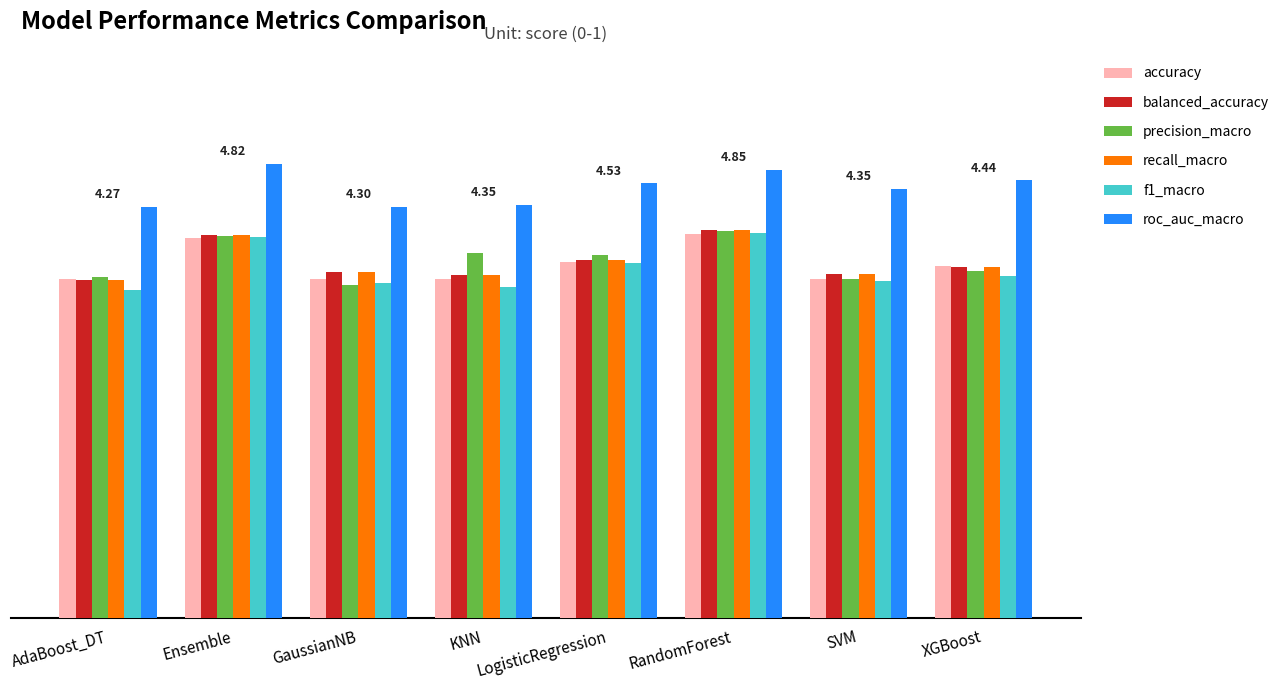

What is the minimum value for accuracy?

0.7